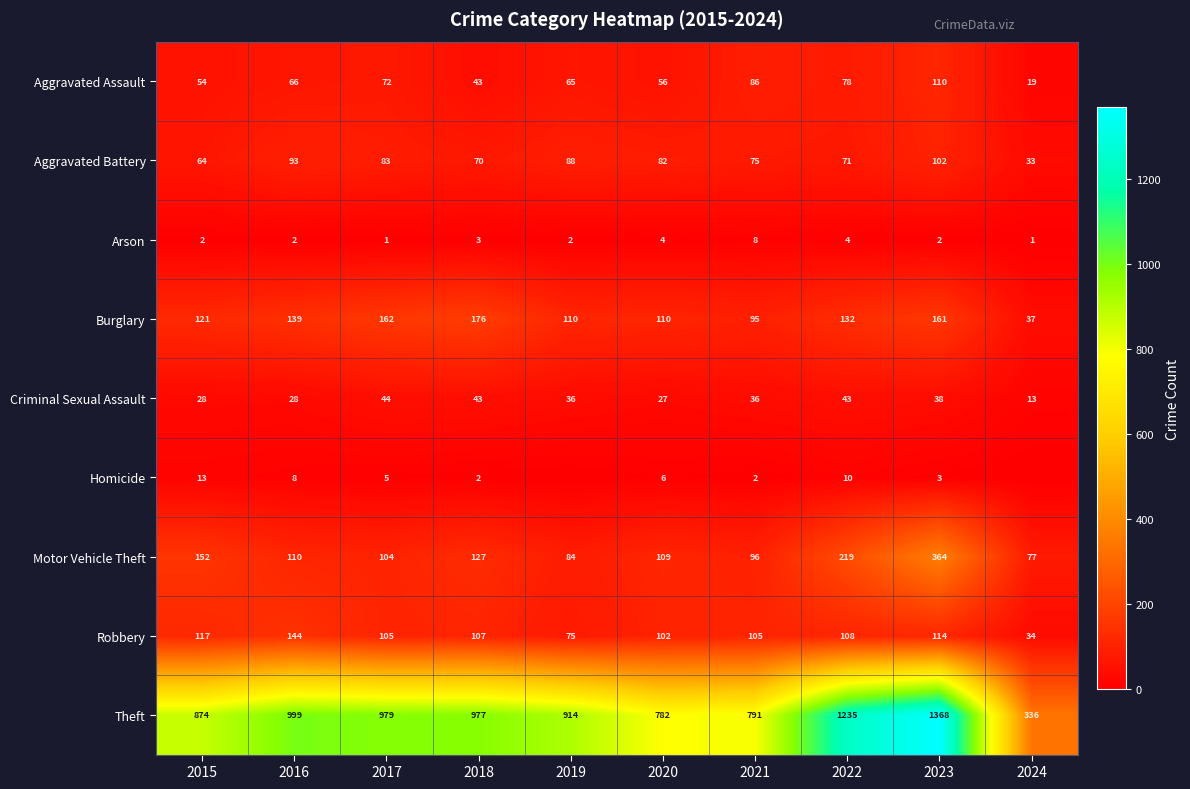

At 2022, list the series in order from largest to smallest.

Theft, Motor Vehicle Theft, Burglary, Robbery, Aggravated Assault, Aggravated Battery, Criminal Sexual Assault, Homicide, Arson